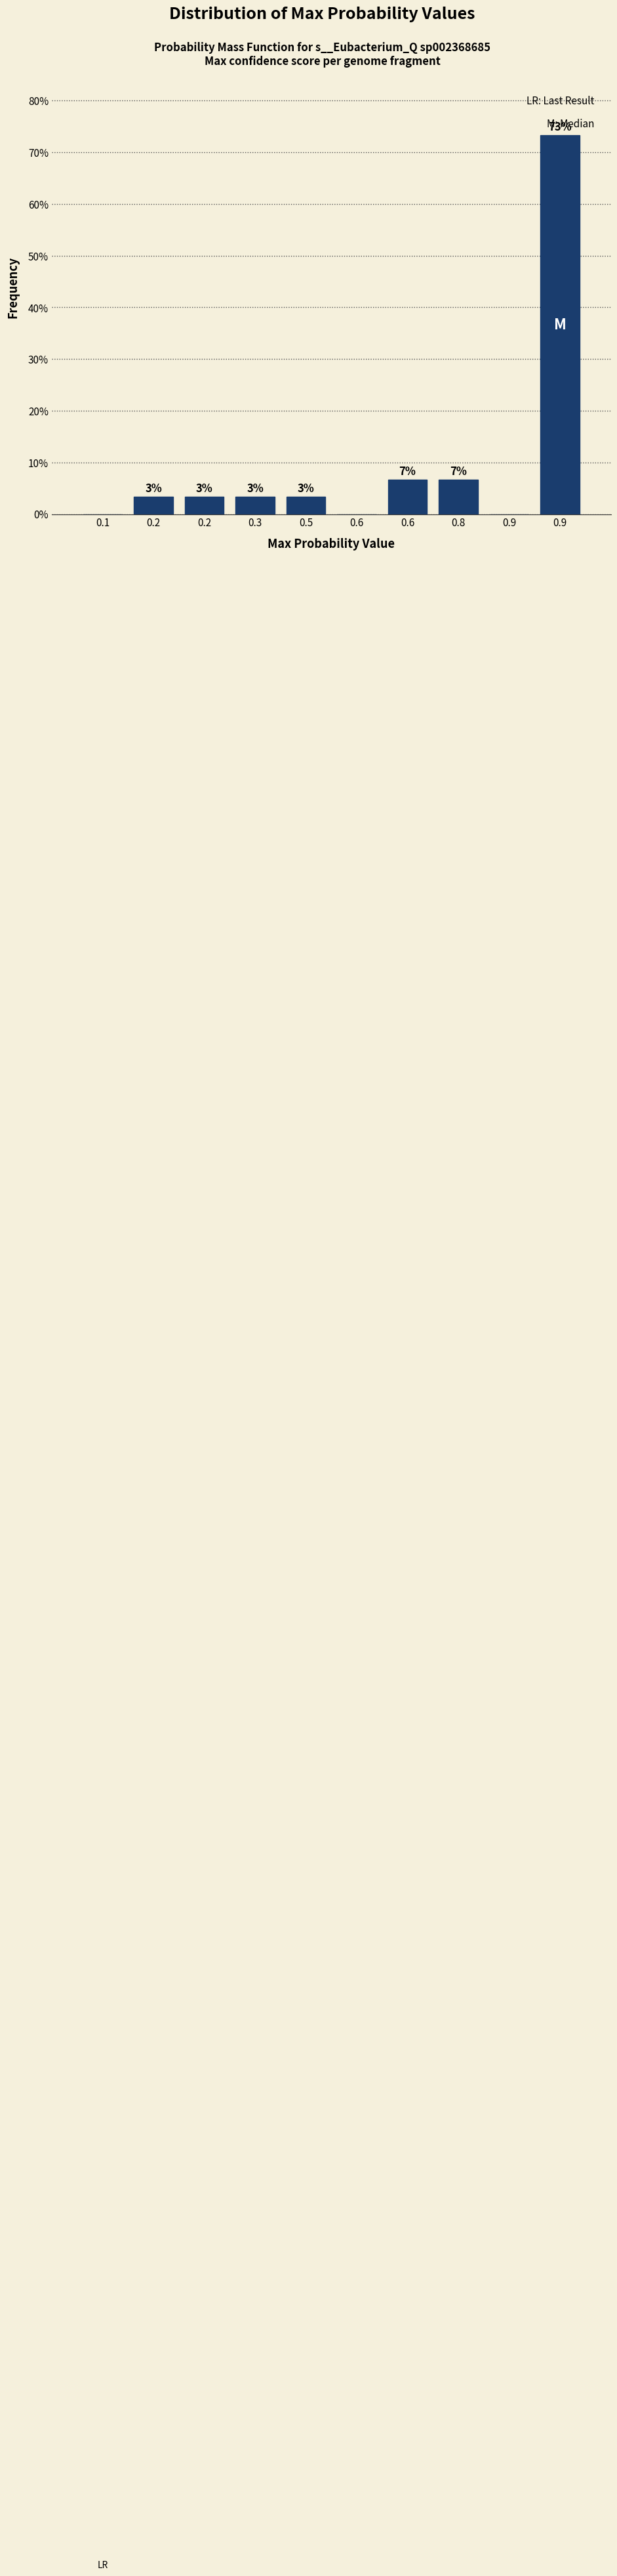

Are the bars horizontal?

No